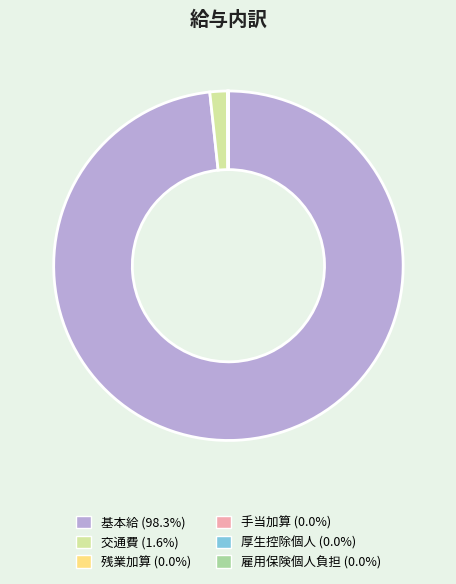

Does 基本給 (98.3%) account for over 50% of the chart?

Yes